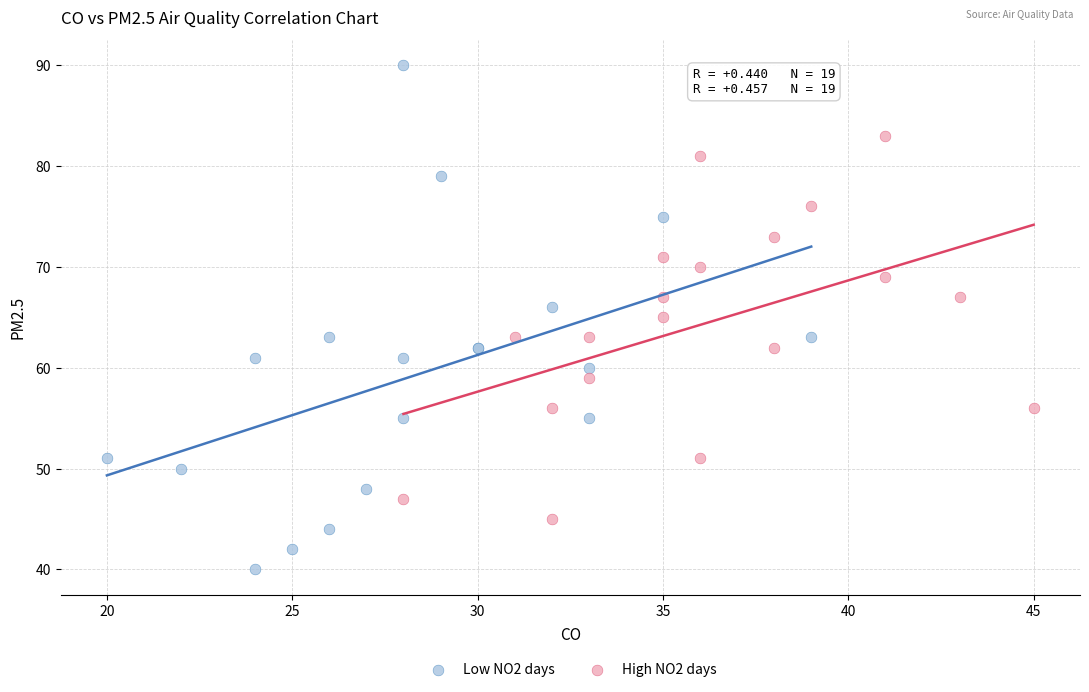

Which series contains the highest Y value?

Low NO2 days